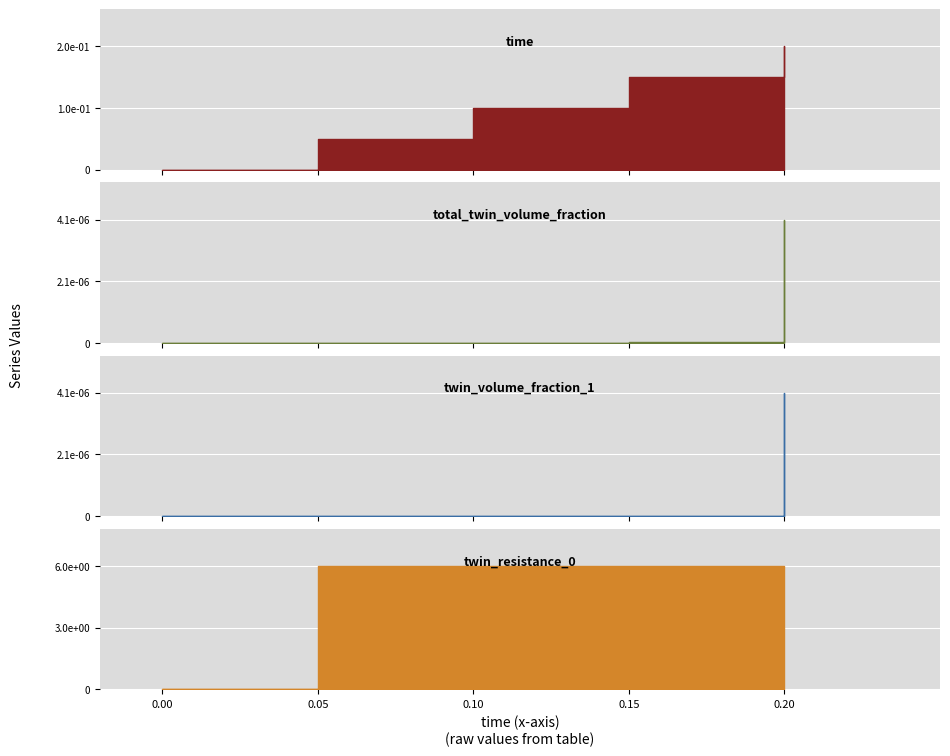

True or false: total_twin_volume_fraction has more than 0 interior local peaks.

False